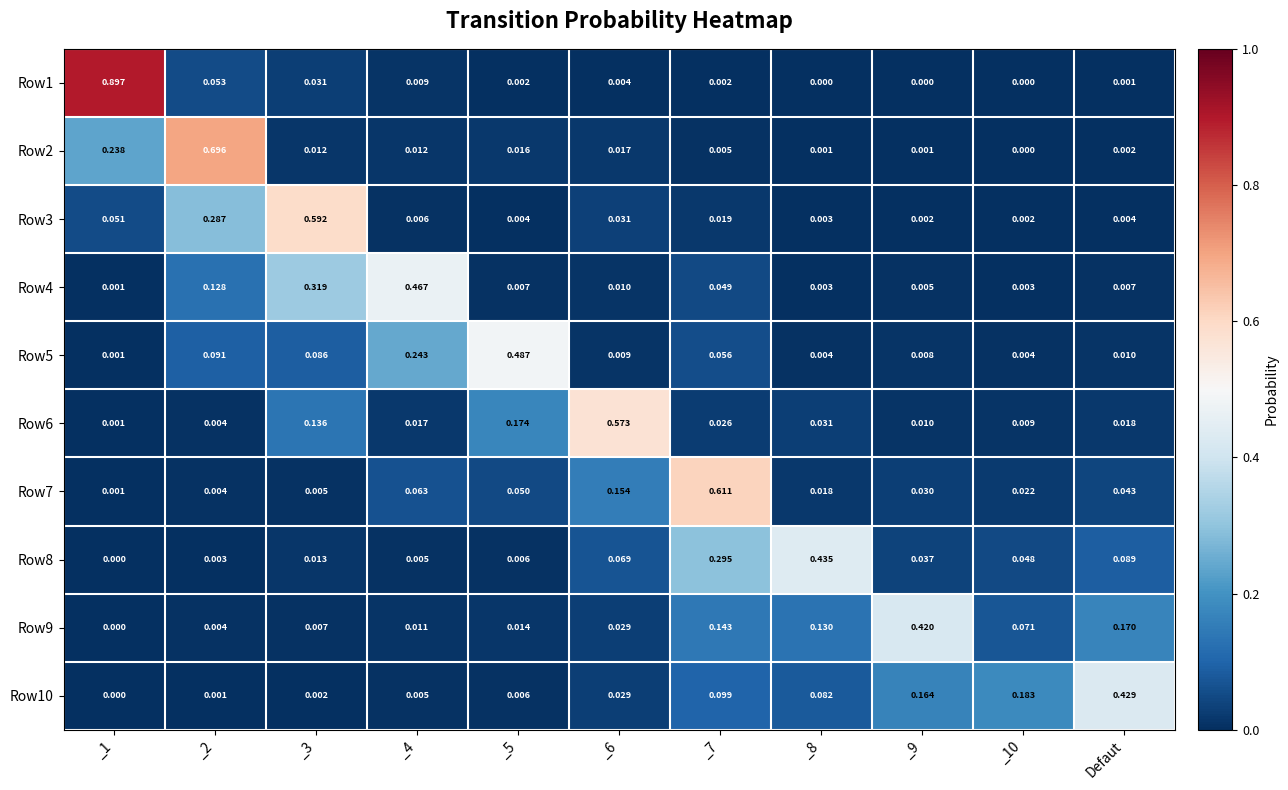

What is the difference between the highest and lowest values at _1?

0.9